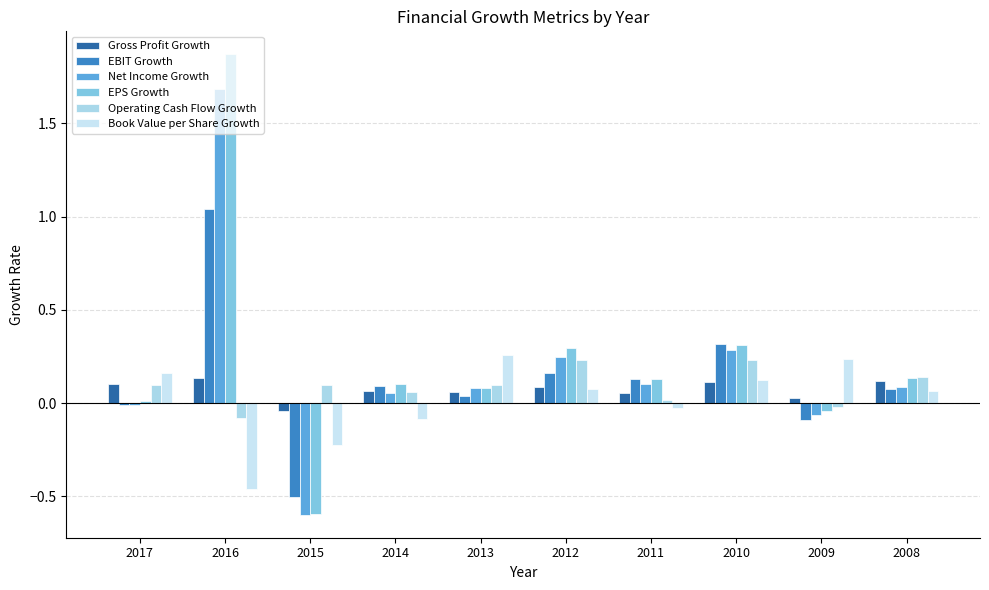

What are all the series names shown in the legend?

Gross Profit Growth, EBIT Growth, Net Income Growth, EPS Growth, Operating Cash Flow Growth, Book Value per Share Growth